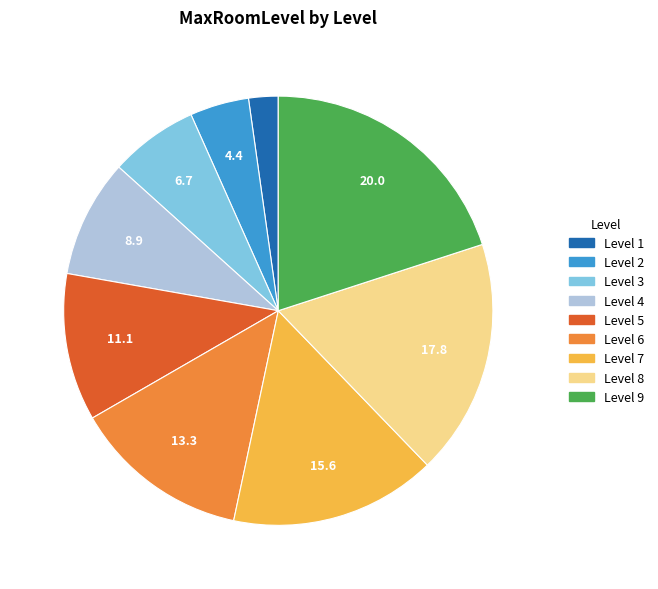

Is the sum of Level 3 and Level 7 greater than half?

No